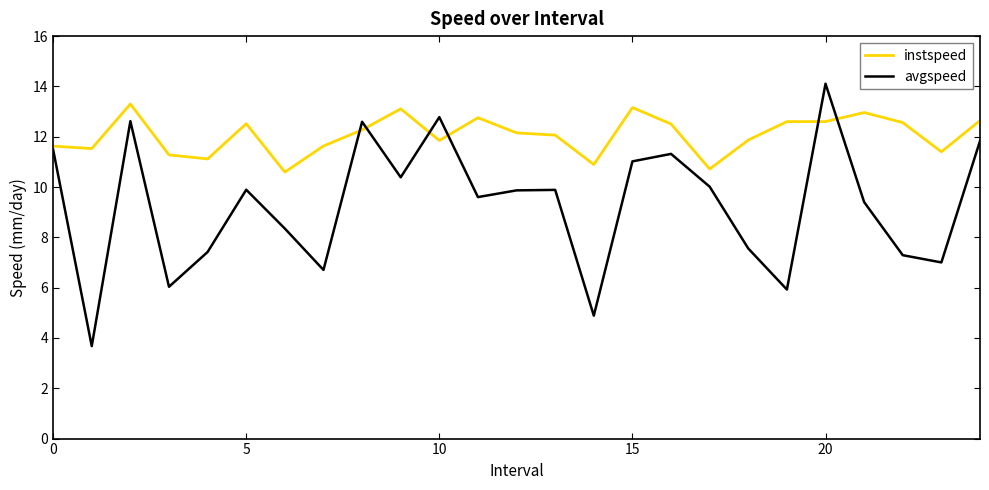

List the series in order of their overall mean, highest first.

instspeed, avgspeed